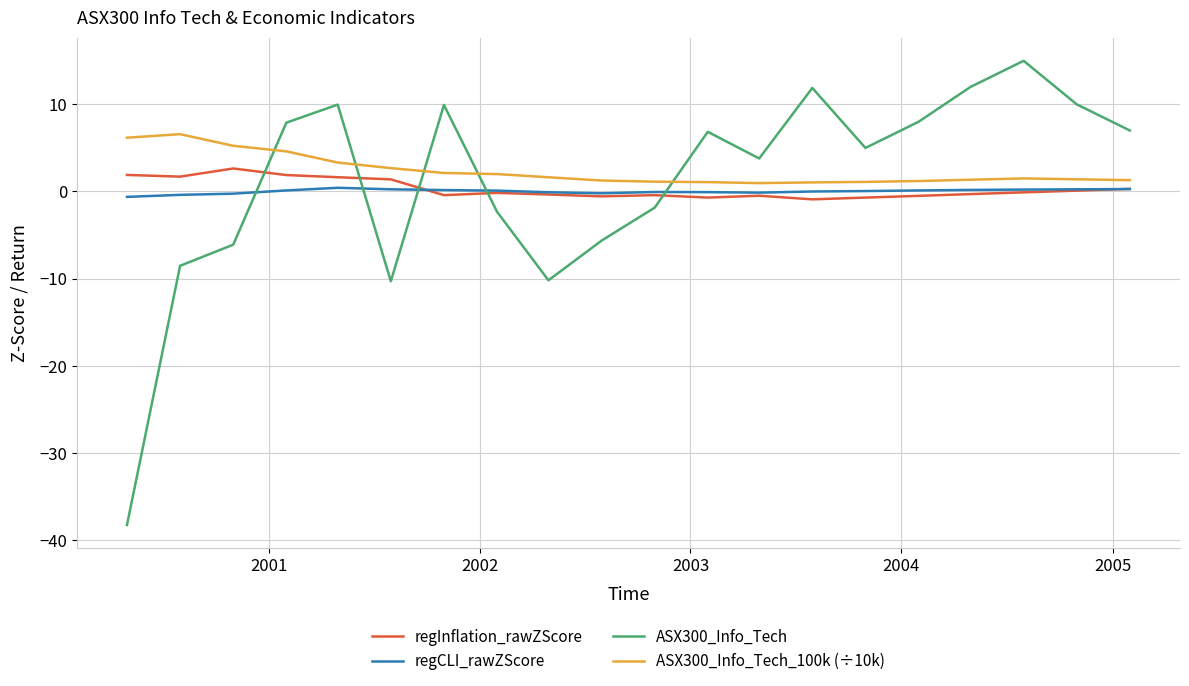

What is the greatest value displayed?

15.0